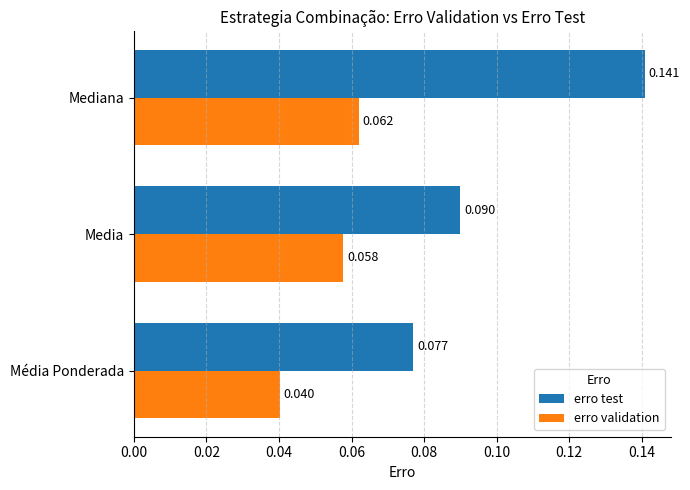

What are all the series names shown in the legend?

erro test, erro validation